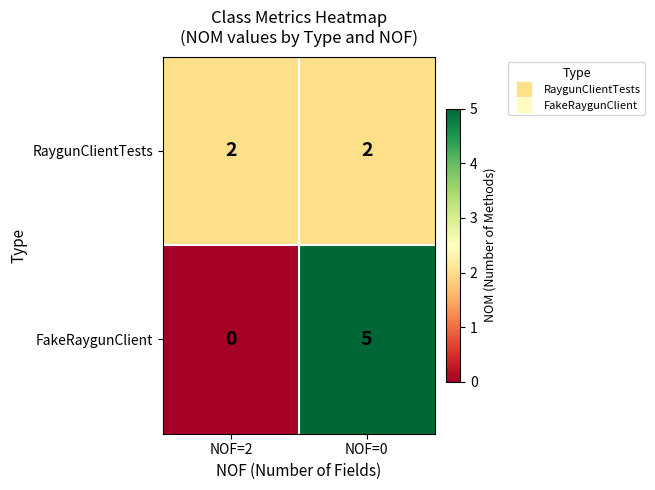

List the series in order of their peak value, lowest first.

RaygunClientTests, FakeRaygunClient